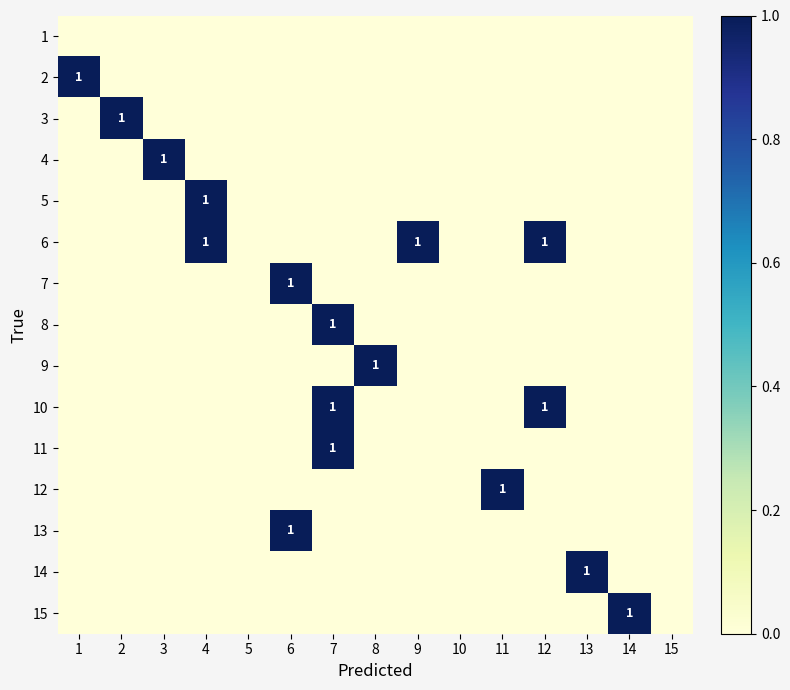

Is the value of 8 at 8 greater than the value of 2 at 3?

No